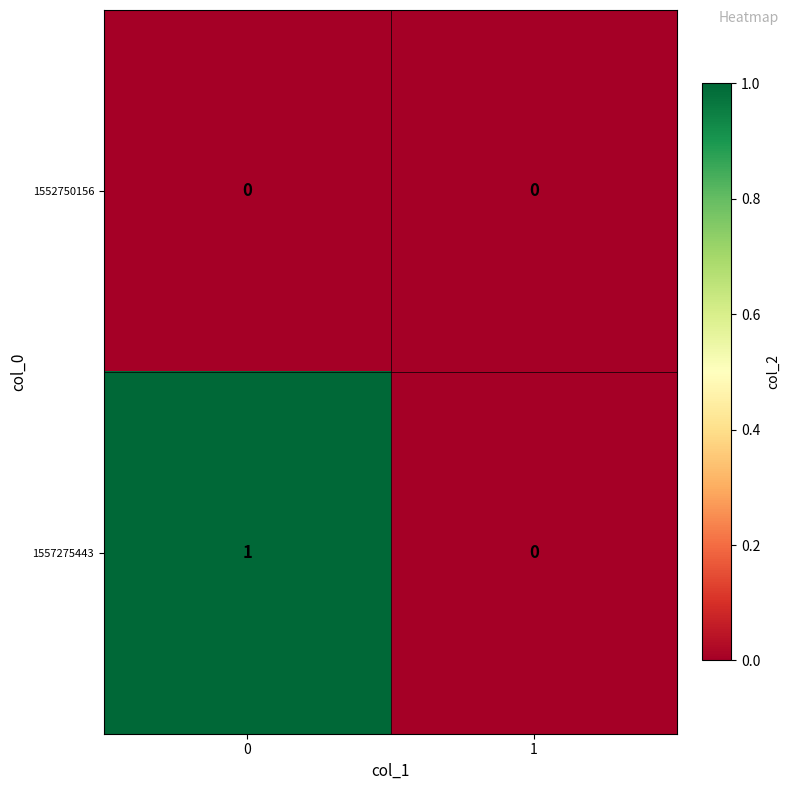

Reading left to right, transcribe all the data shown in this chart.

1552750156: 0	0
1557275443: 1	0